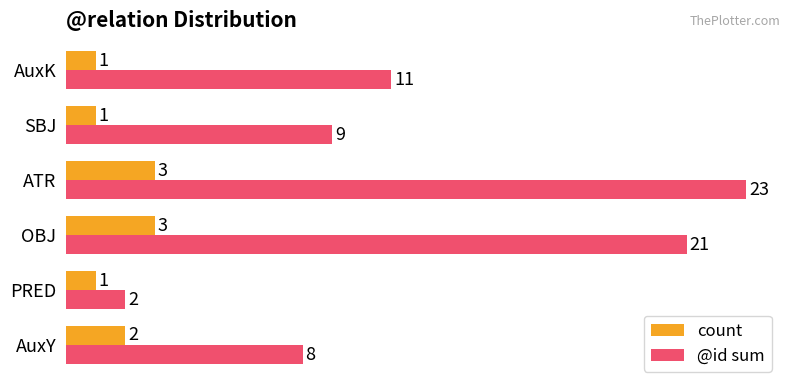

Is it true that @id sum equals 8 at AuxY?

True